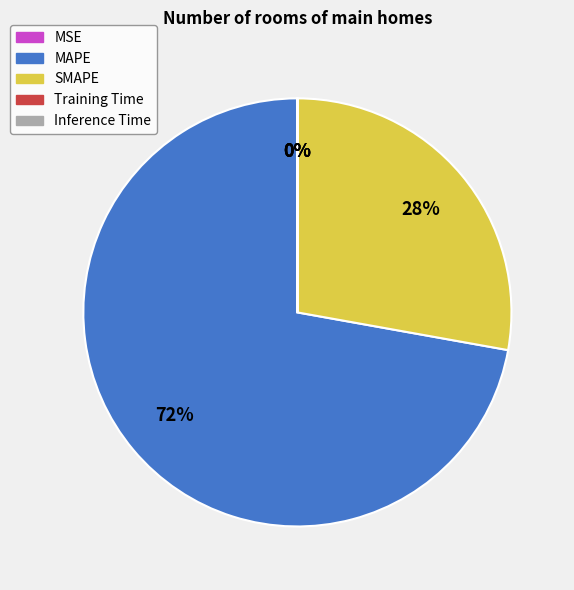

Does MAPE account for over 50% of the chart?

Yes